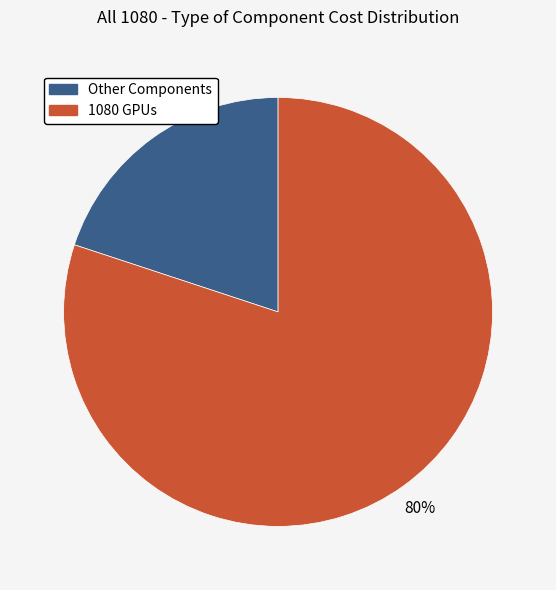

How many segments does this pie chart have?

2